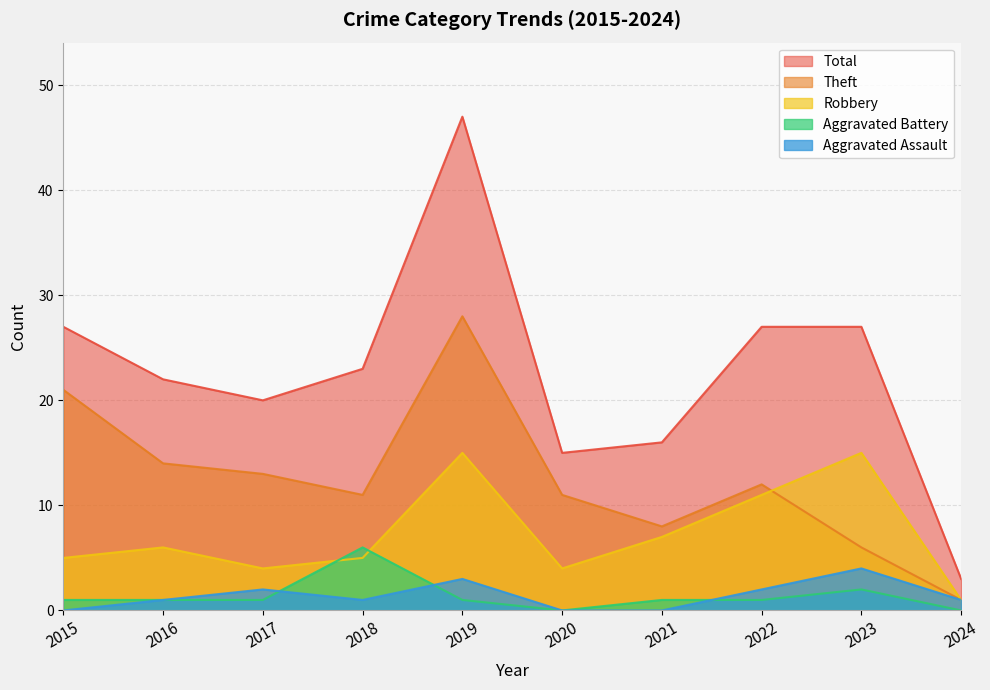

Reading left to right, extract all data points from this chart.

Aggravated Assault: 2015=0	2016=1	2017=2	2018=1	2019=3	2020=0	2021=0	2022=2	2023=4	2024=1
Aggravated Battery: 2015=1	2016=1	2017=1	2018=6	2019=1	2020=0	2021=1	2022=1	2023=2	2024=0
Robbery: 2015=5	2016=6	2017=4	2018=5	2019=15	2020=4	2021=7	2022=11	2023=15	2024=1
Theft: 2015=21	2016=14	2017=13	2018=11	2019=28	2020=11	2021=8	2022=12	2023=6	2024=1
Total: 2015=27	2016=22	2017=20	2018=23	2019=47	2020=15	2021=16	2022=27	2023=27	2024=3